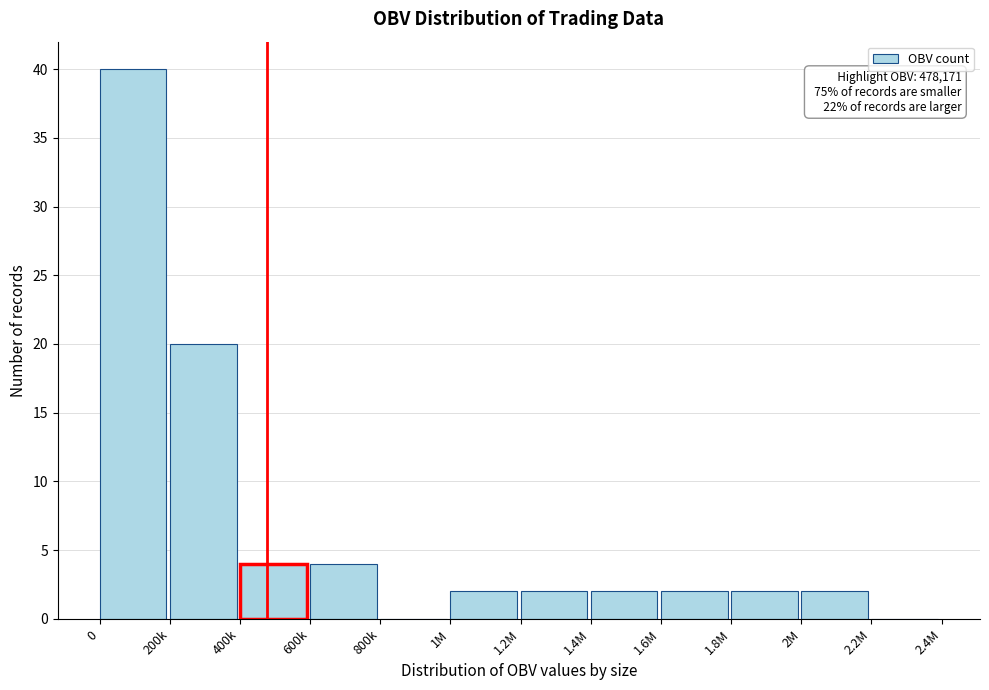

Reading left to right, extract all data points from this chart.

0=40	200k=20	400k=4	600k=4	800k=0	1M=2	1.2M=2	1.4M=2	1.6M=2	1.8M=2	2M=2	2.2M=0